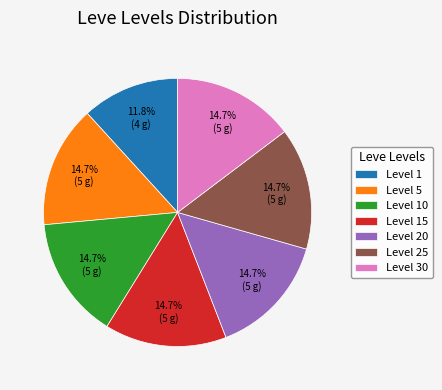

Count the number of slices in the pie.

7